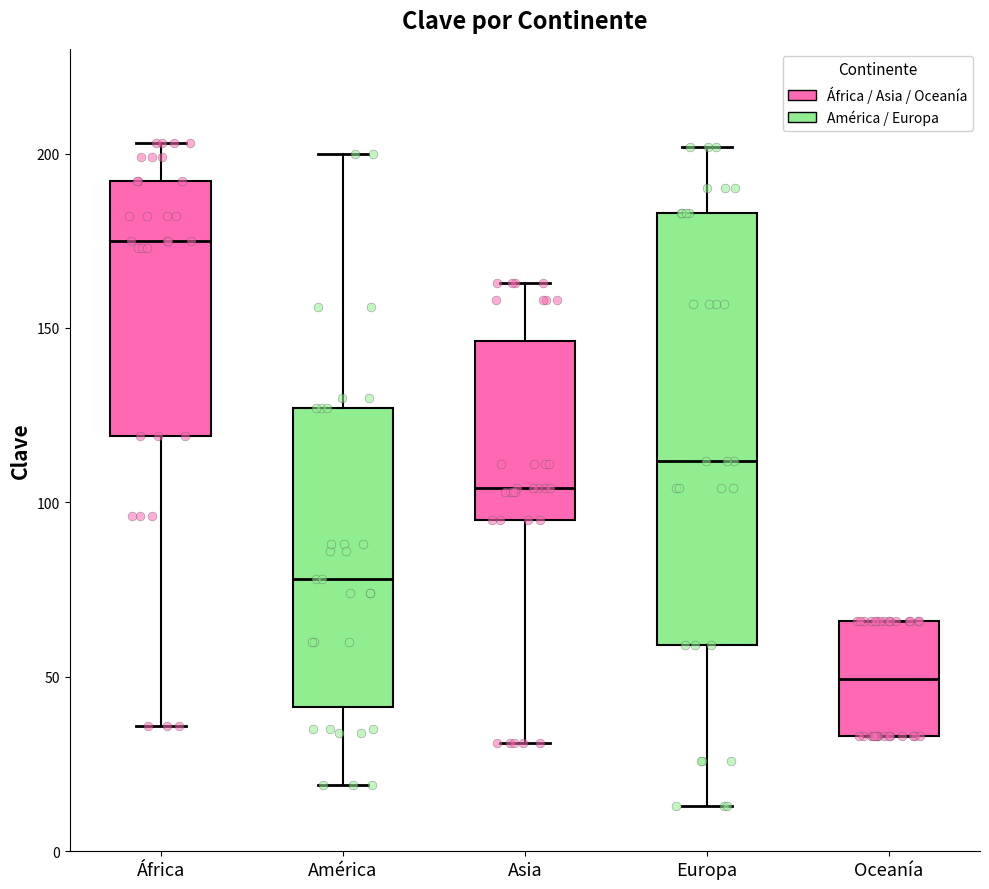

Where does the median line of the box for Asia sit on the y-axis? The values are not printed on the chart, so give them approximately, as read against the axis.

105